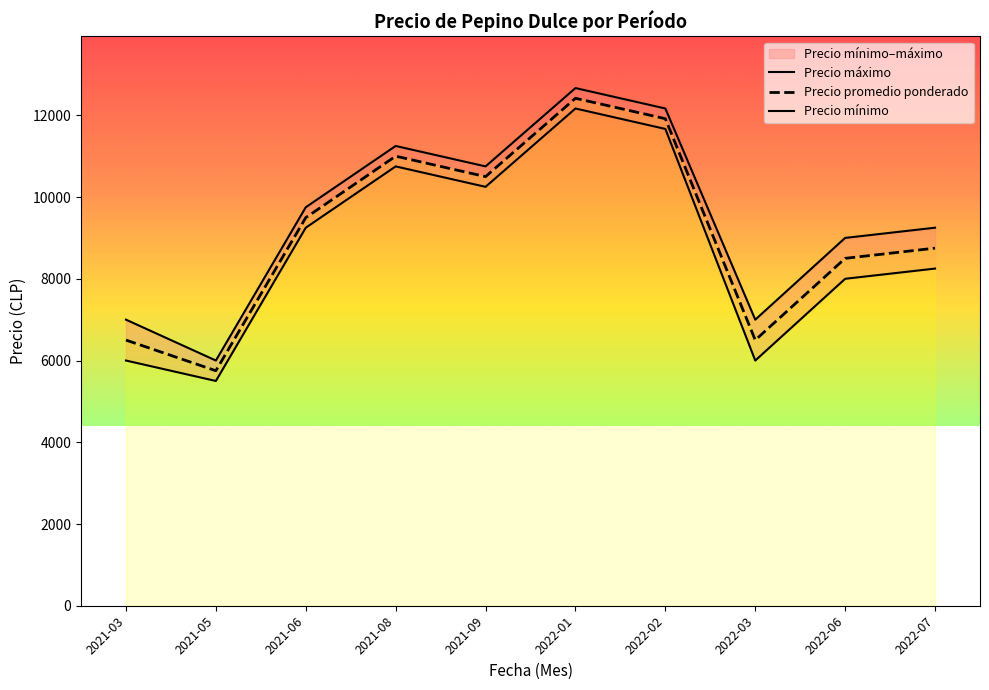

True or false: Precio promedio ponderado has a value of 8750.0 at 2022-07.

True